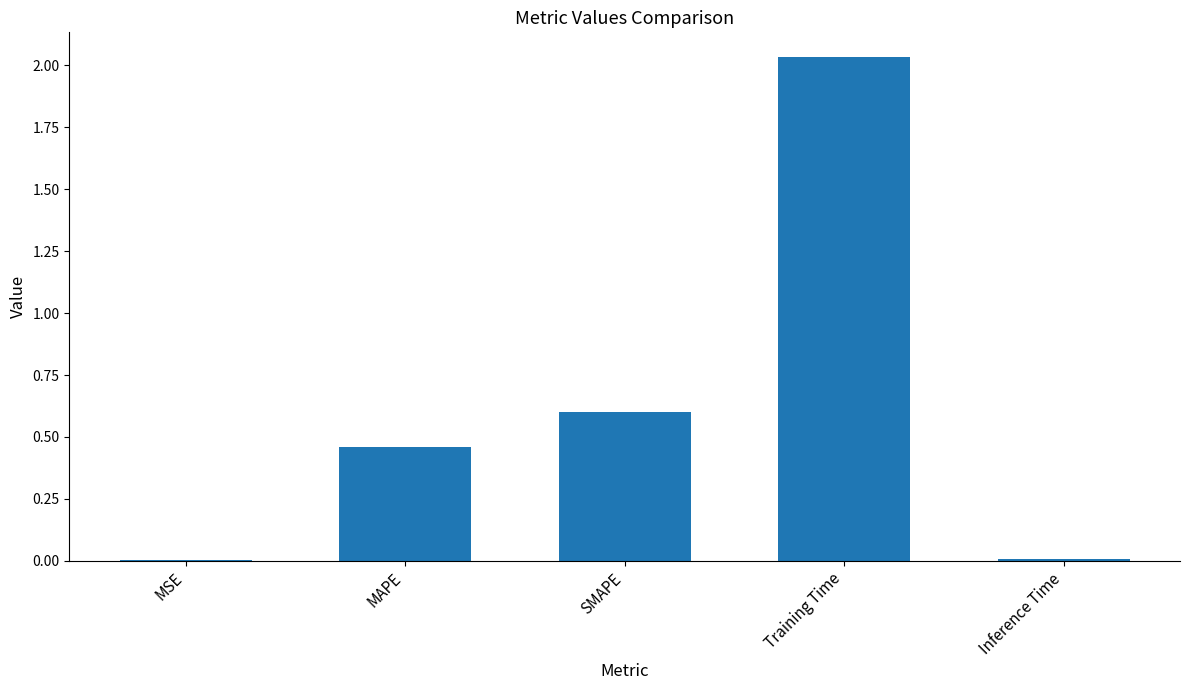

Which category has the highest value across all series?

Training Time